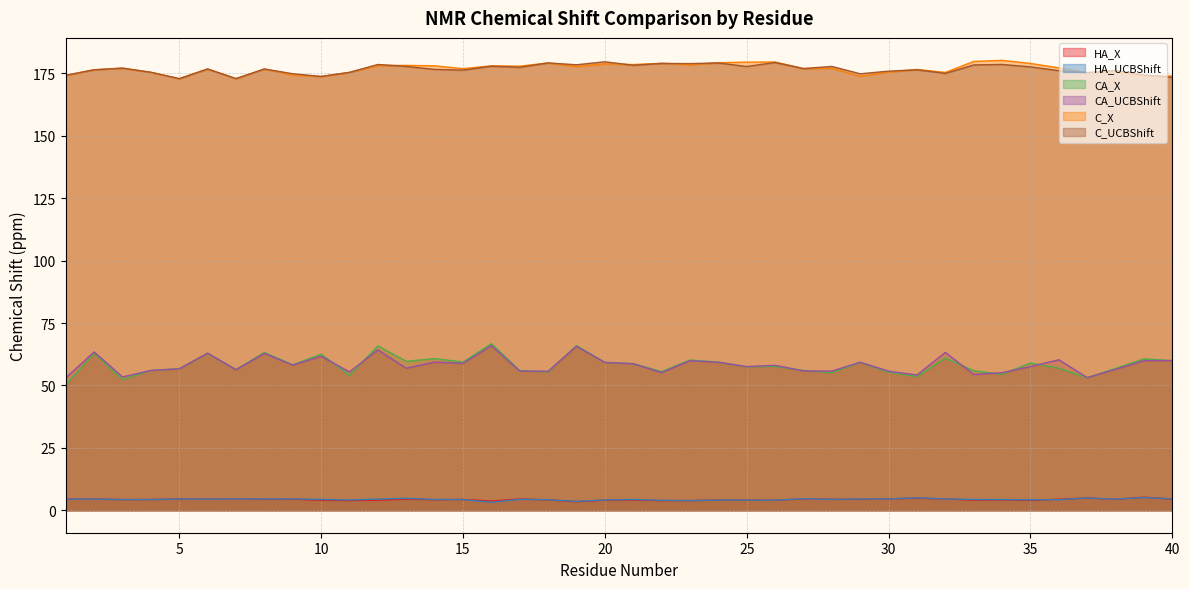

At which label does CA_X first exceed 58?

2